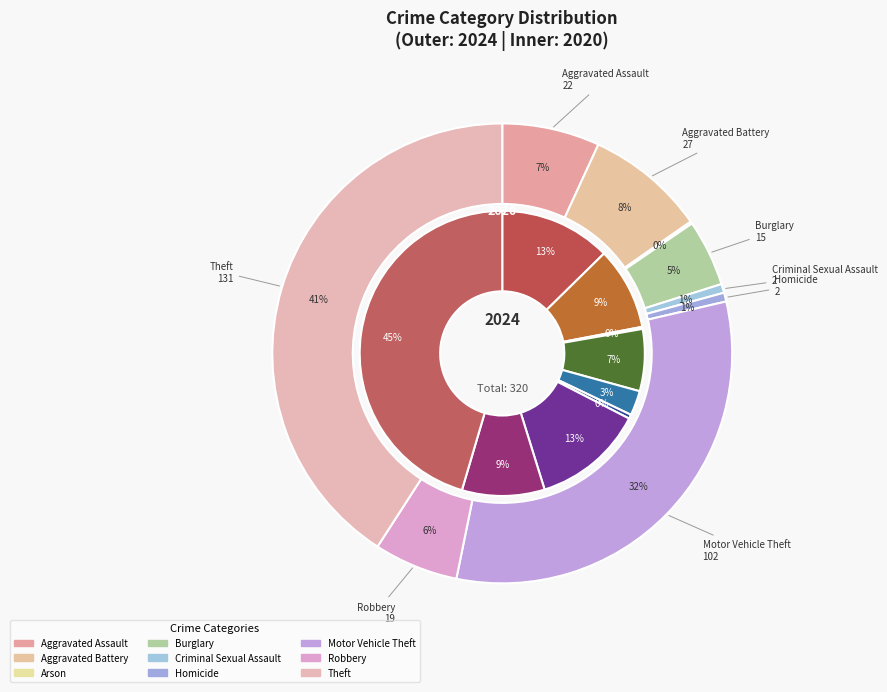

Is there any slice that represents more than half of the pie?

No